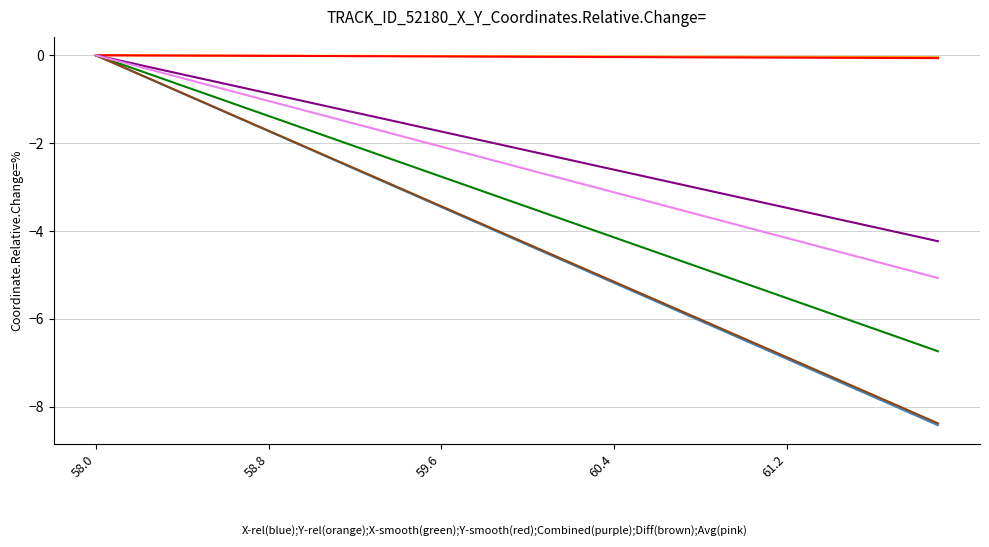

Does the chart have visible grid lines?

Yes